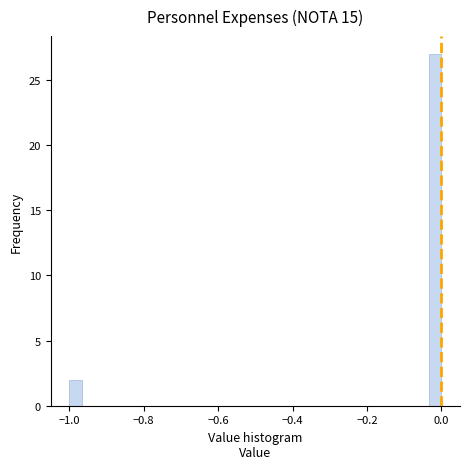

Around what value on the x-axis is the tallest bar? Give the approximate position of its centre, as read against the axis.

-0.02